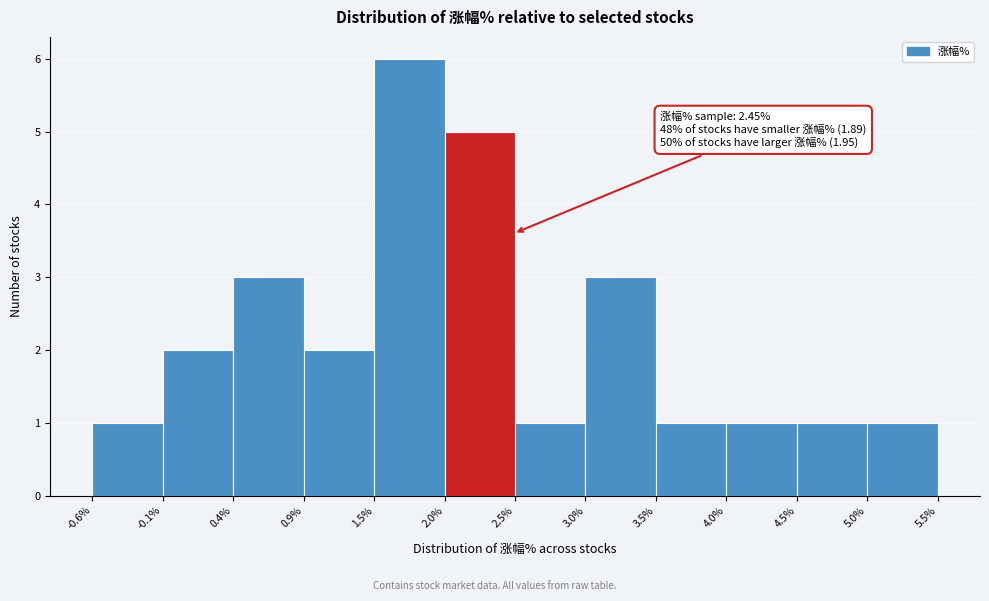

Over which range of the x-axis is the bar tallest?

1.5% to 2.0%